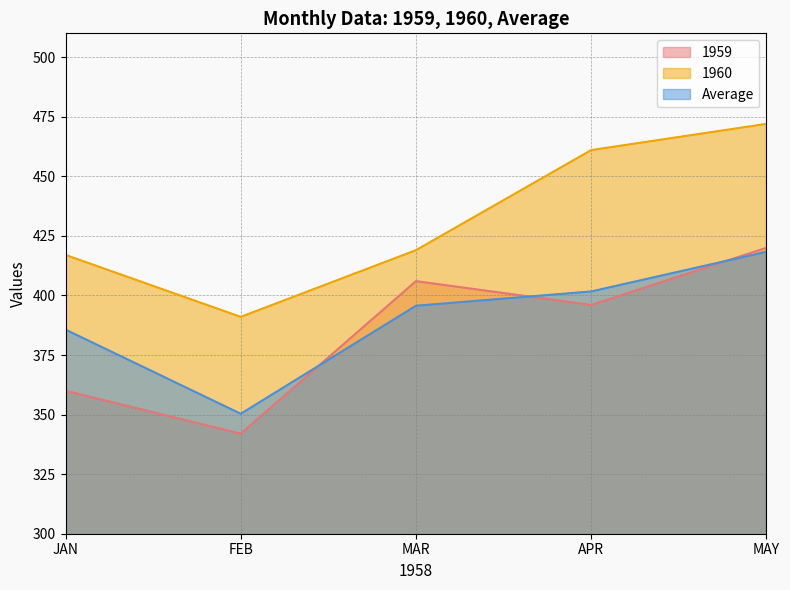

Reading left to right, transcribe all the data shown in this chart.

1959: 360.0	342.0	406.0	396.0	420.0
1960: 417.0	391.0	419.0	461.0	472.0
Average: 385.7	350.3	395.7	401.7	418.3